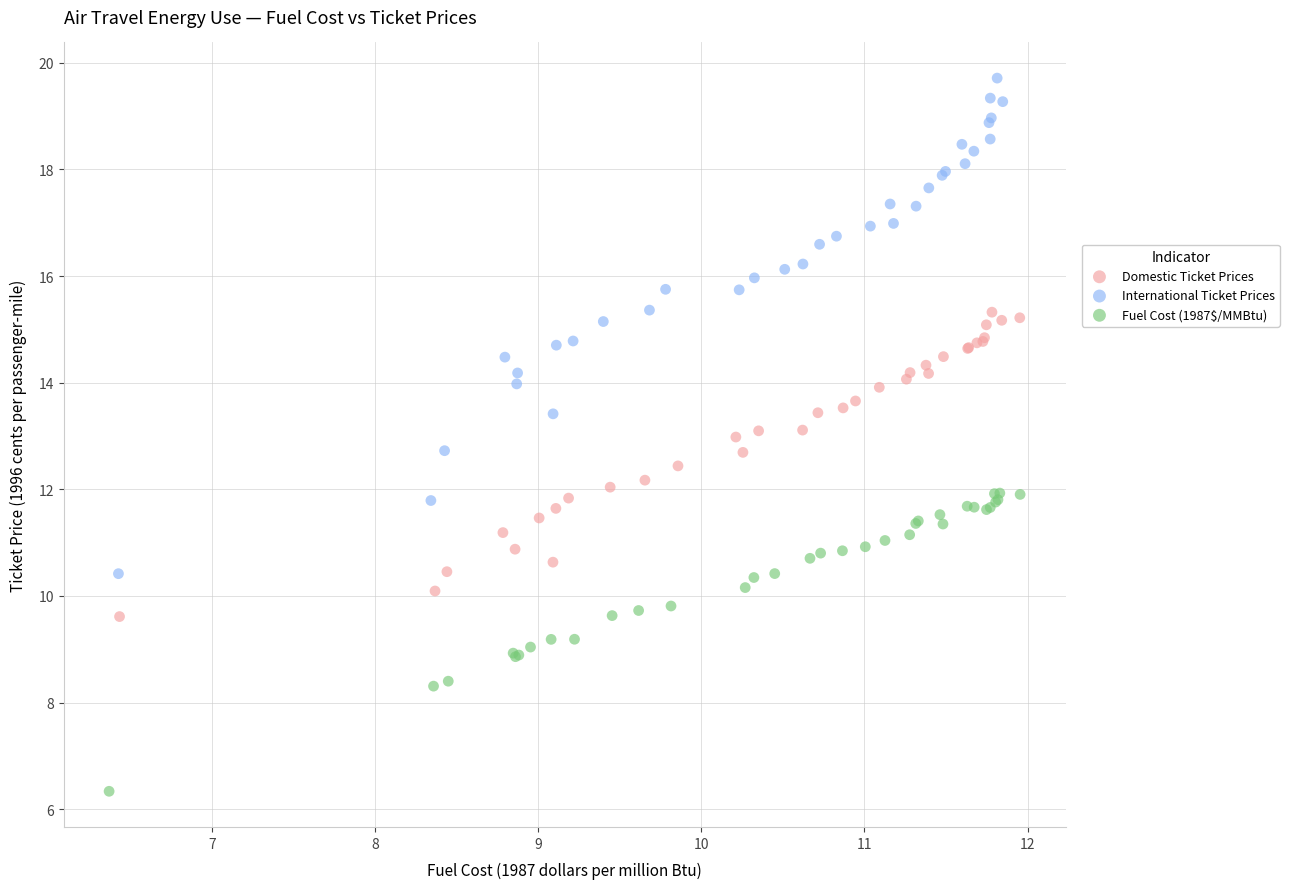

Which series reaches the minimum Y coordinate?

Fuel Cost (1987$/MMBtu)